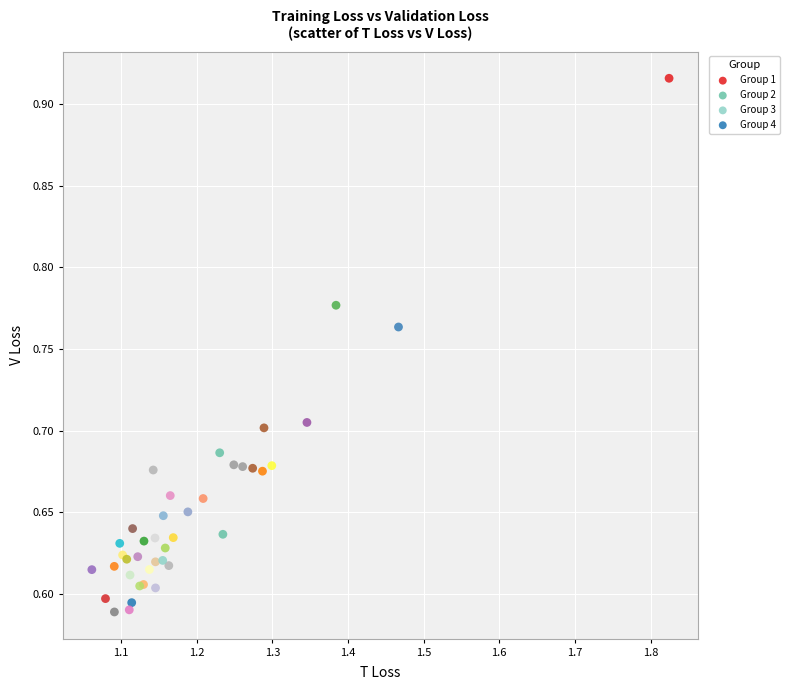

Which series has the largest Y range (max minus min)?

Group 1